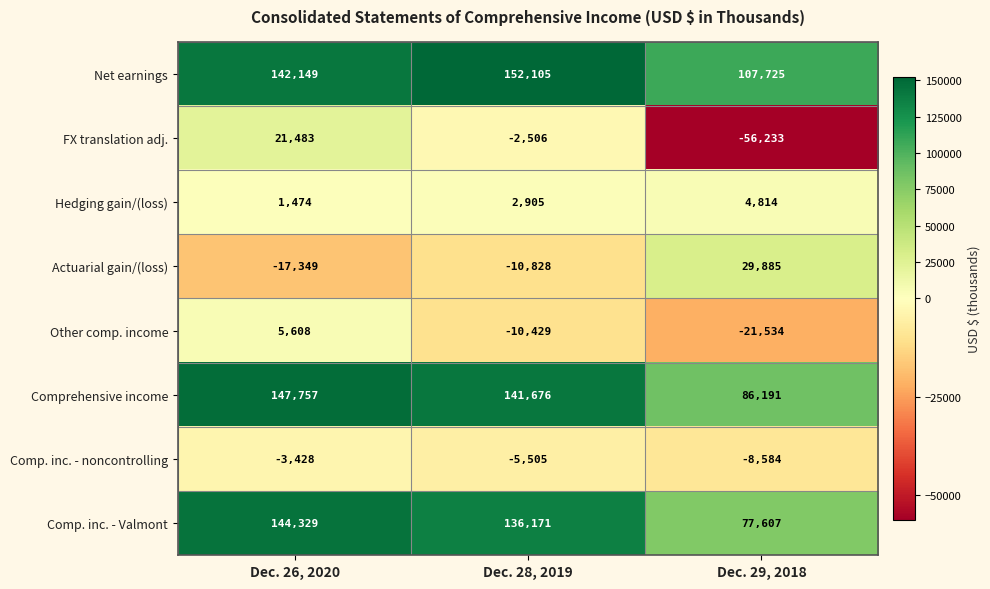

What is the difference between the Comp. inc. - Valmont values at Dec. 28, 2019 and Dec. 26, 2020?

8158